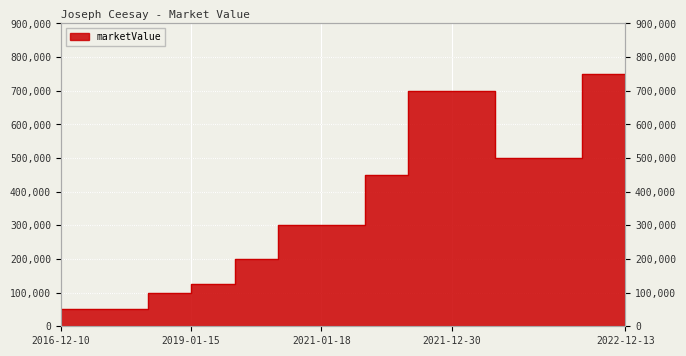

The chart shows a value of 830591 at 2022-04-06. True or false?

False